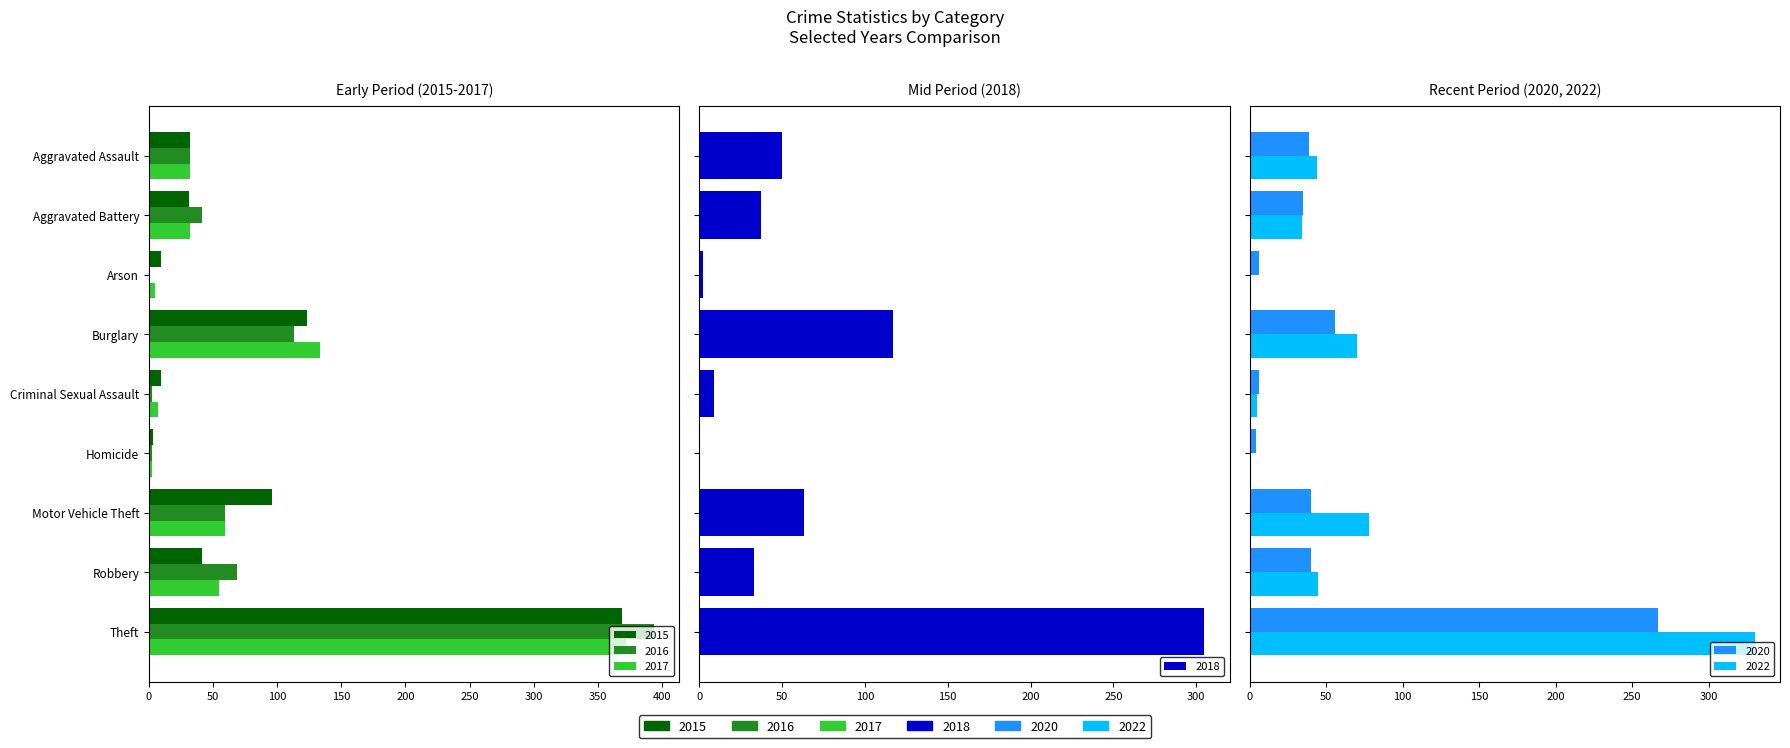

The value of 2022 at Motor Vehicle Theft is 78. True or false?

True